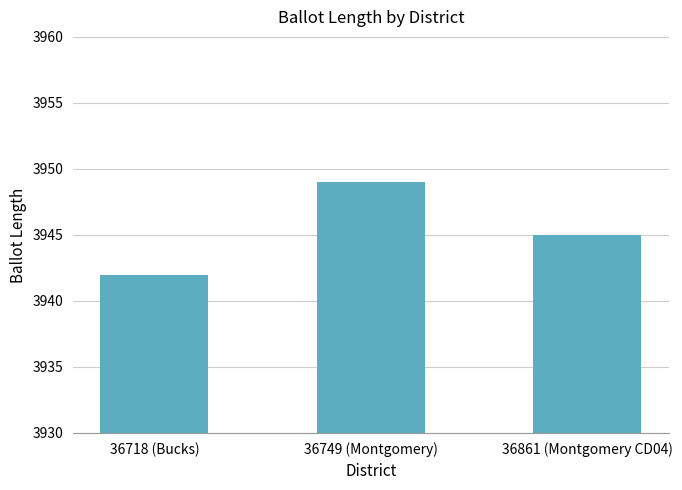

Rank the categories by value from highest to lowest.

36749 (Montgomery), 36861 (Montgomery CD04), 36718 (Bucks)